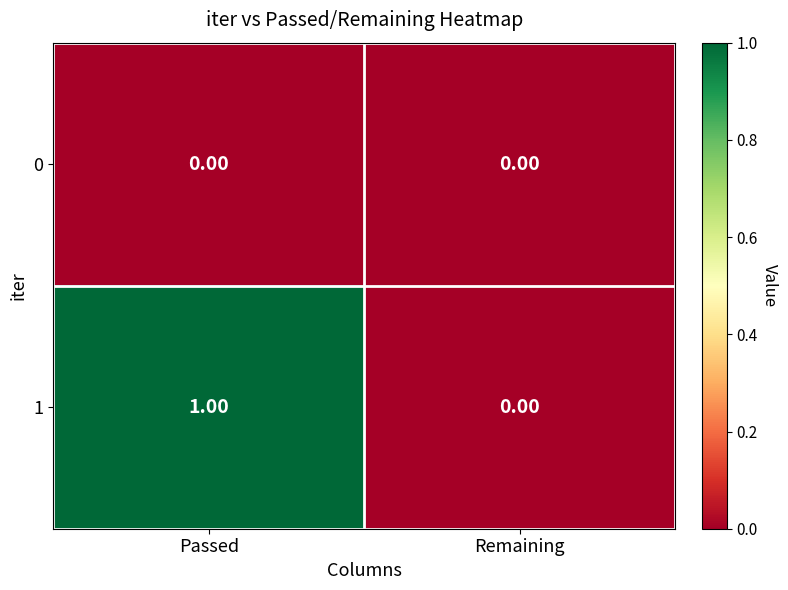

List the labels in order of 1 value, smallest first.

Remaining, Passed